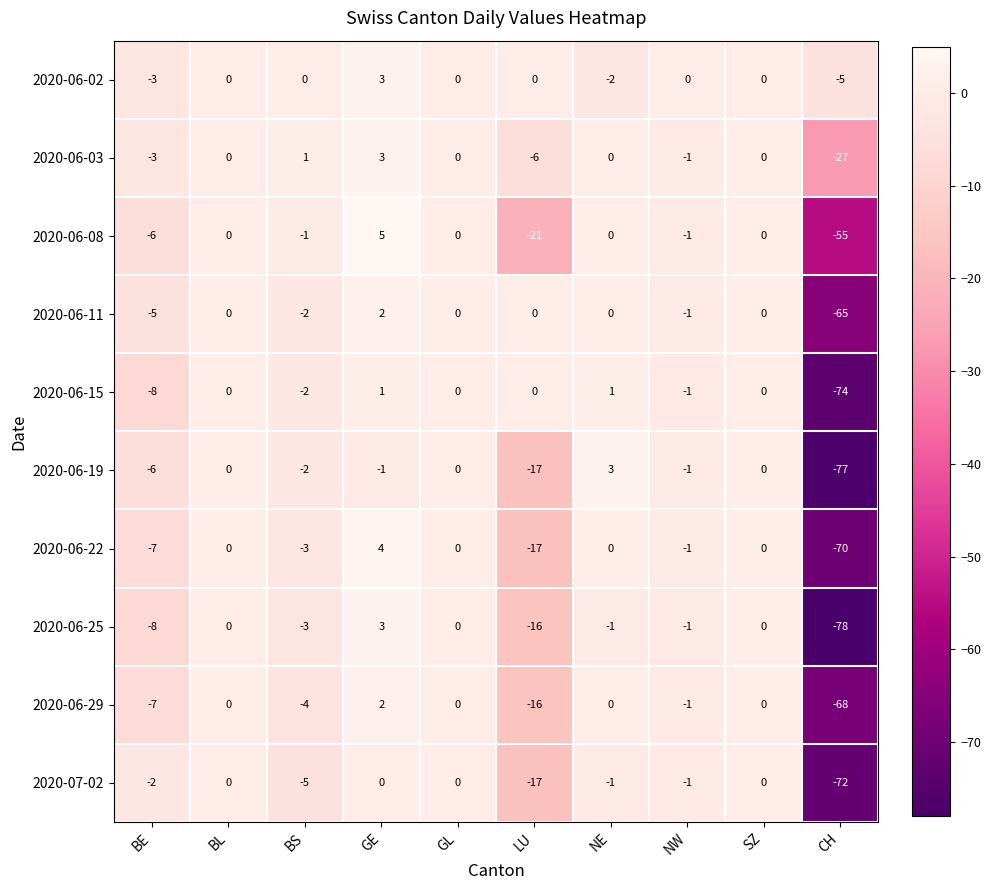

Which series has the largest total across all categories?

2020-06-02